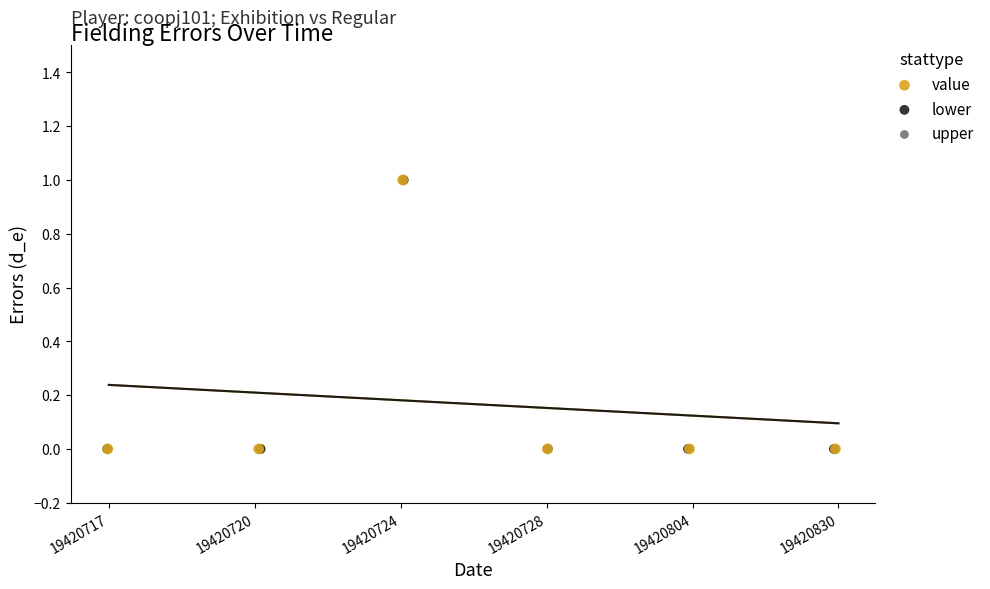

What are all the series names shown in the legend?

value, lower, upper